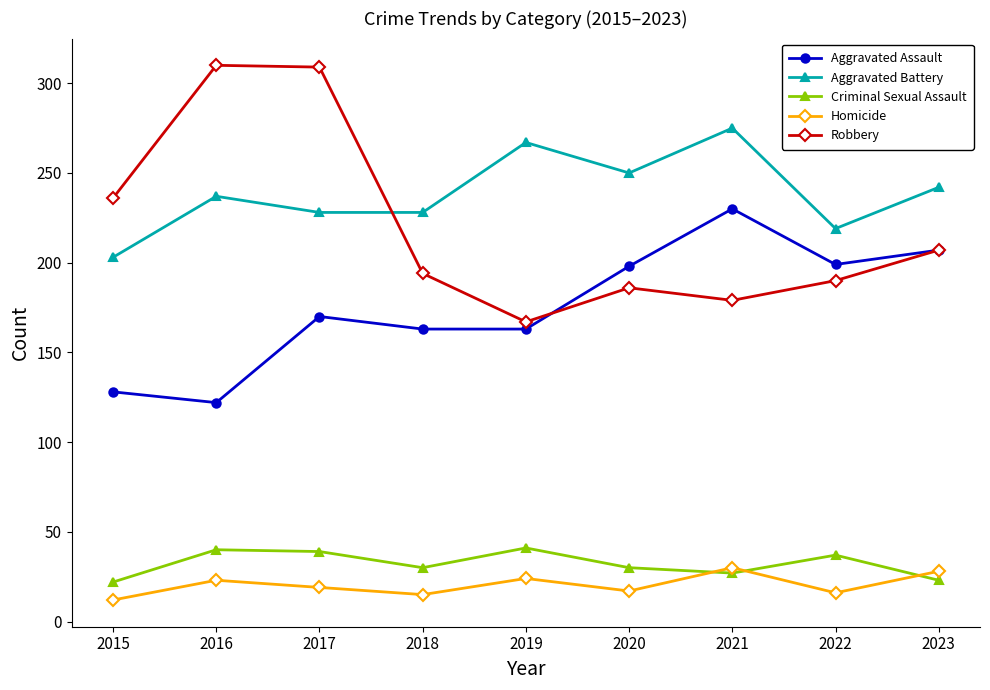

How many distinct data groups are displayed?

5